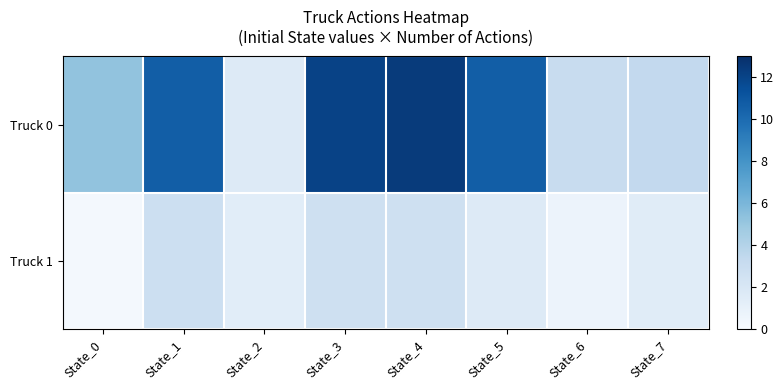

What is the spread (max minus min) of values at State_4?

9.7